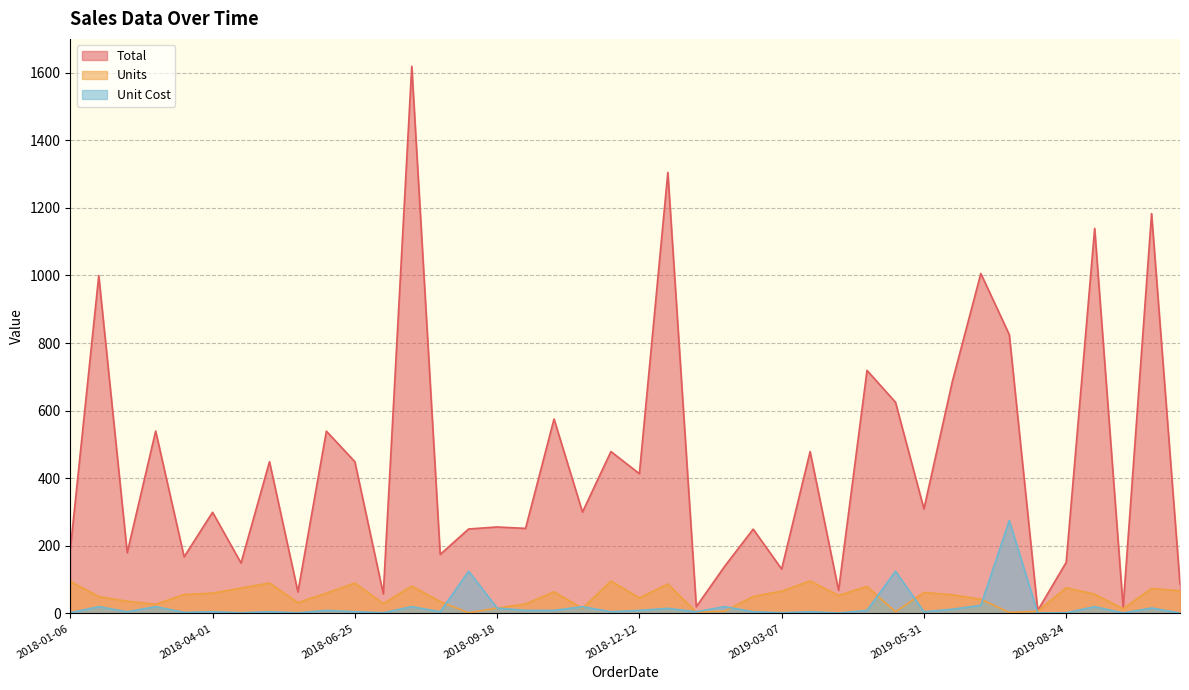

What is the label of the 30th point from the right?

2018-06-25